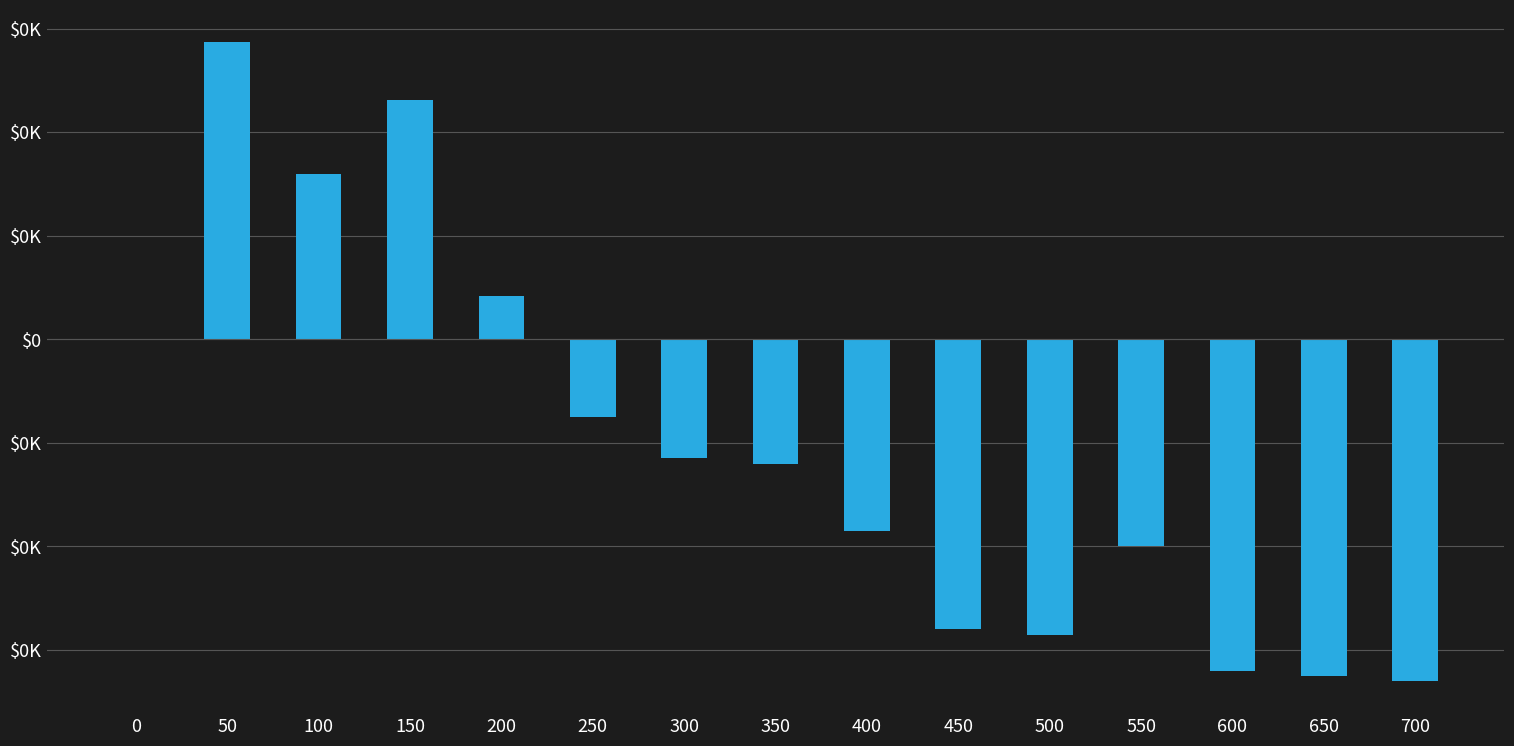

What is the approximate value at 50?

5.7